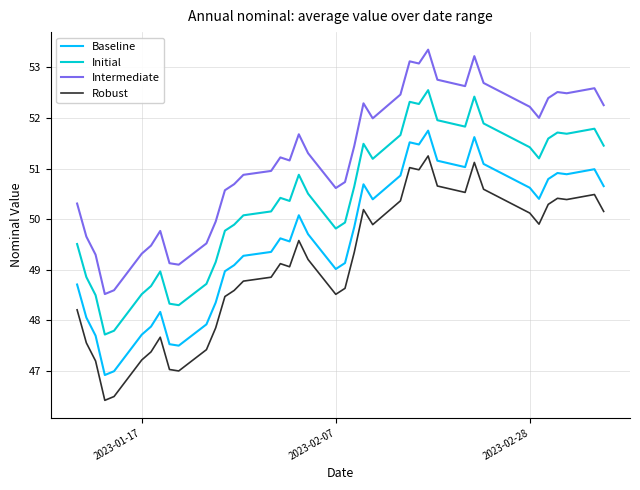

Rank the series by their average value, from lowest to highest.

Robust, Baseline, Initial, Intermediate